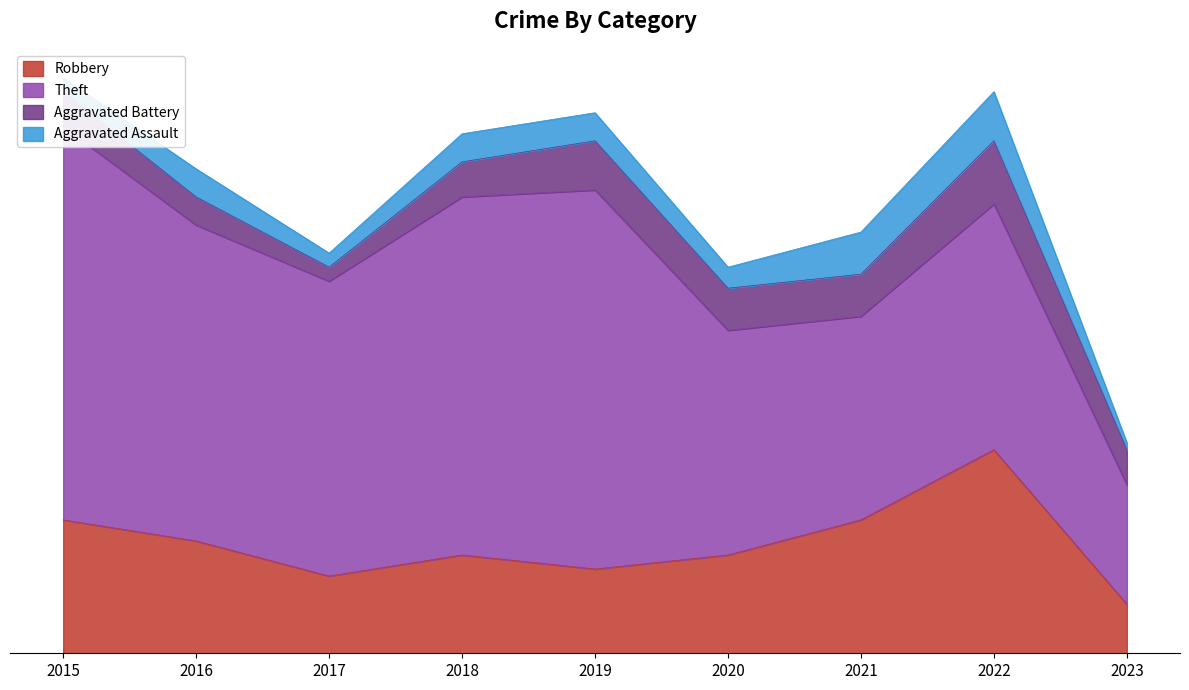

Does the chart display data point markers on the line(s)?

No